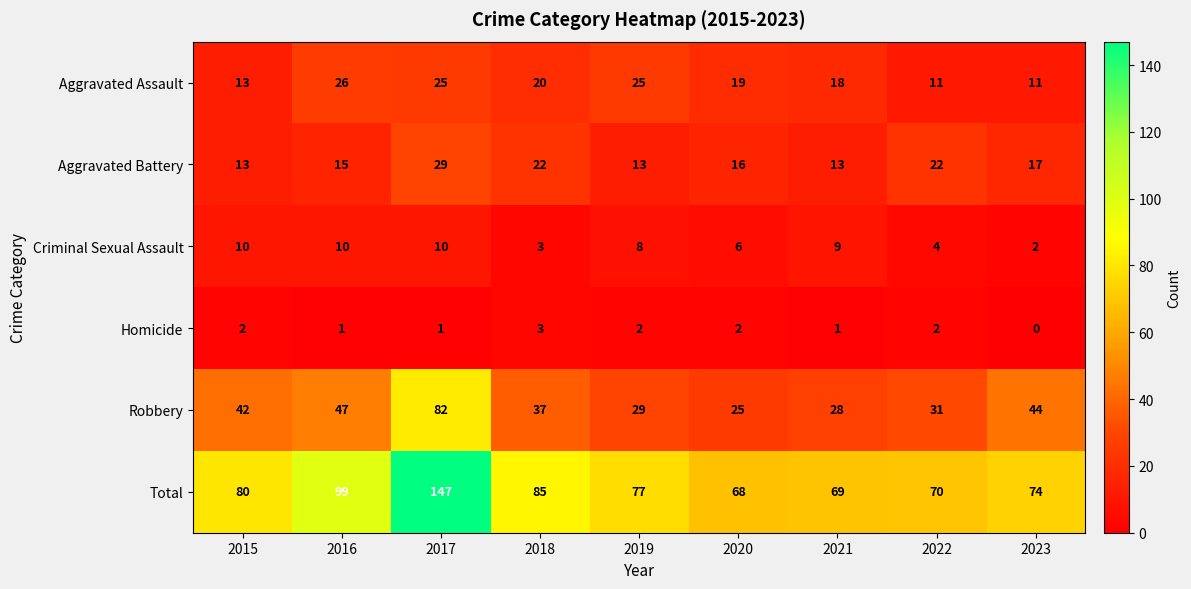

At which category is the sum across all series the highest?

2017